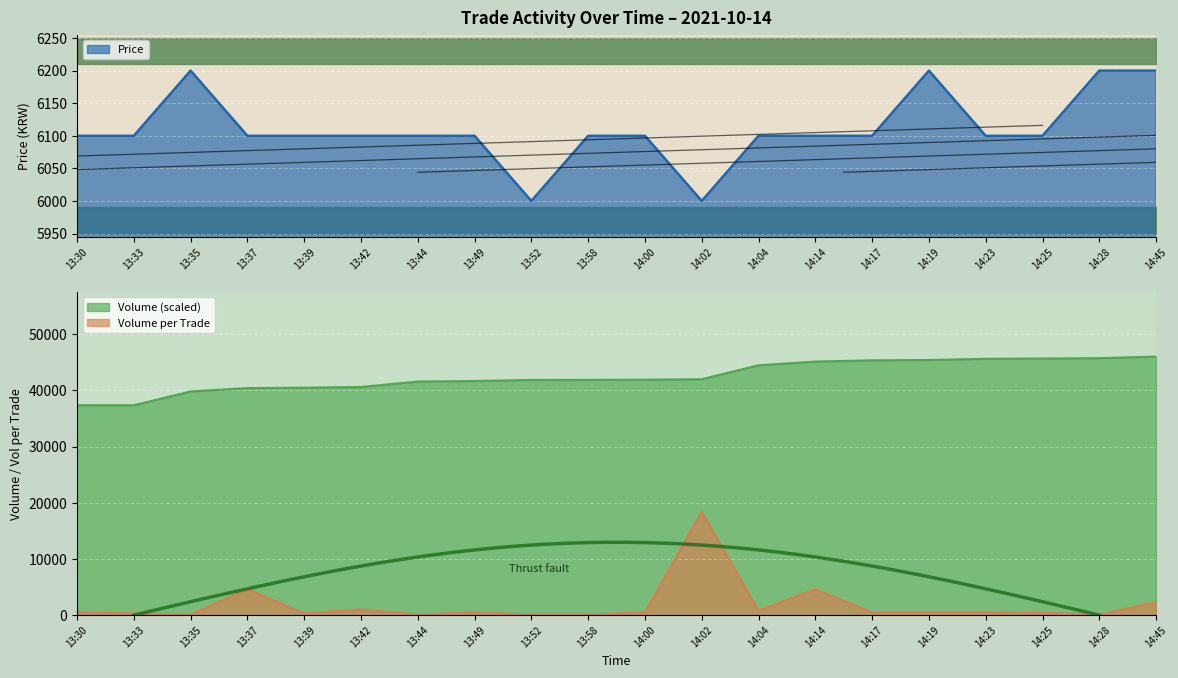

At how many categories does at least one series exceed 43269?

8